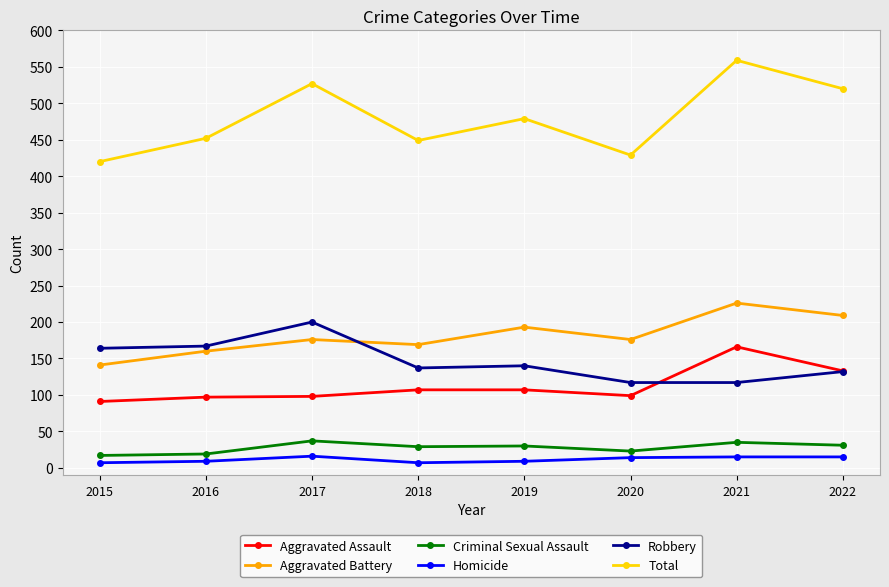

At which label does Aggravated Assault reach its peak?

2021